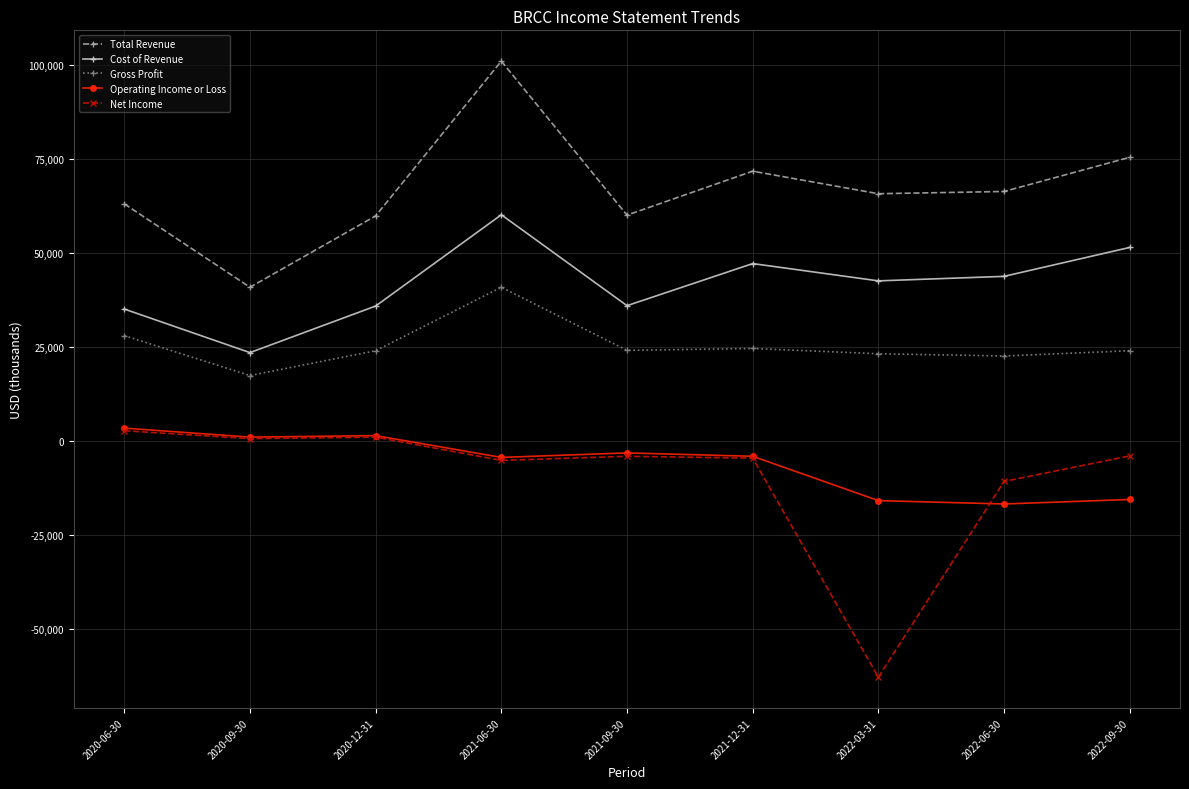

Where is Net Income nearest to the value -30100?

2022-06-30